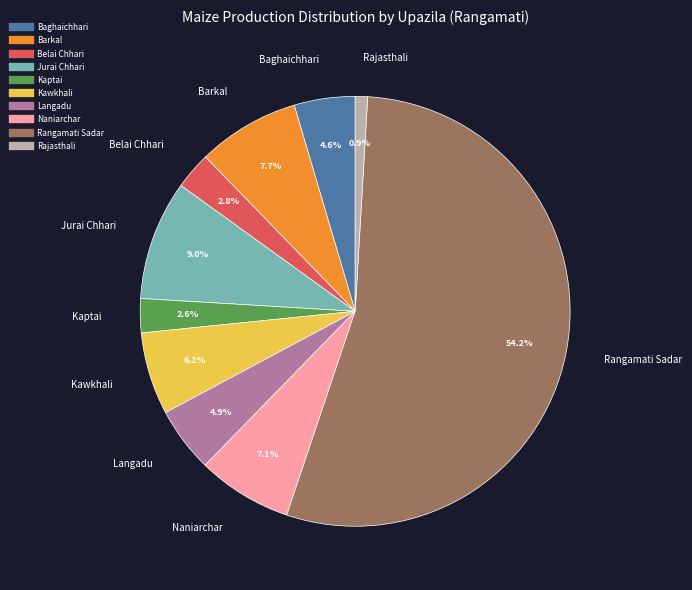

Which category has the biggest portion of the pie?

Rangamati Sadar